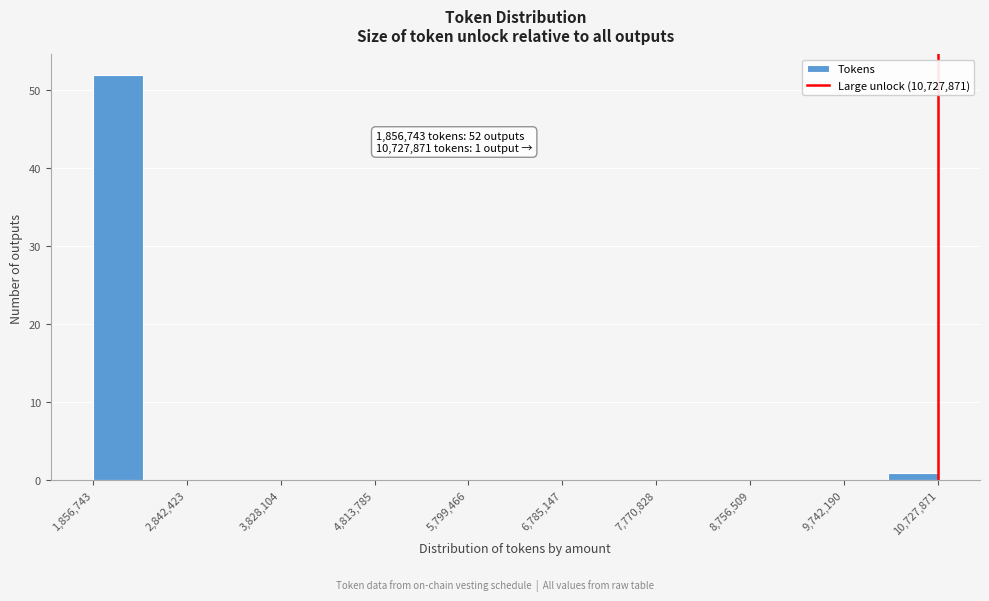

Which range on the x-axis has the tallest bar?

1900000 to 2400000